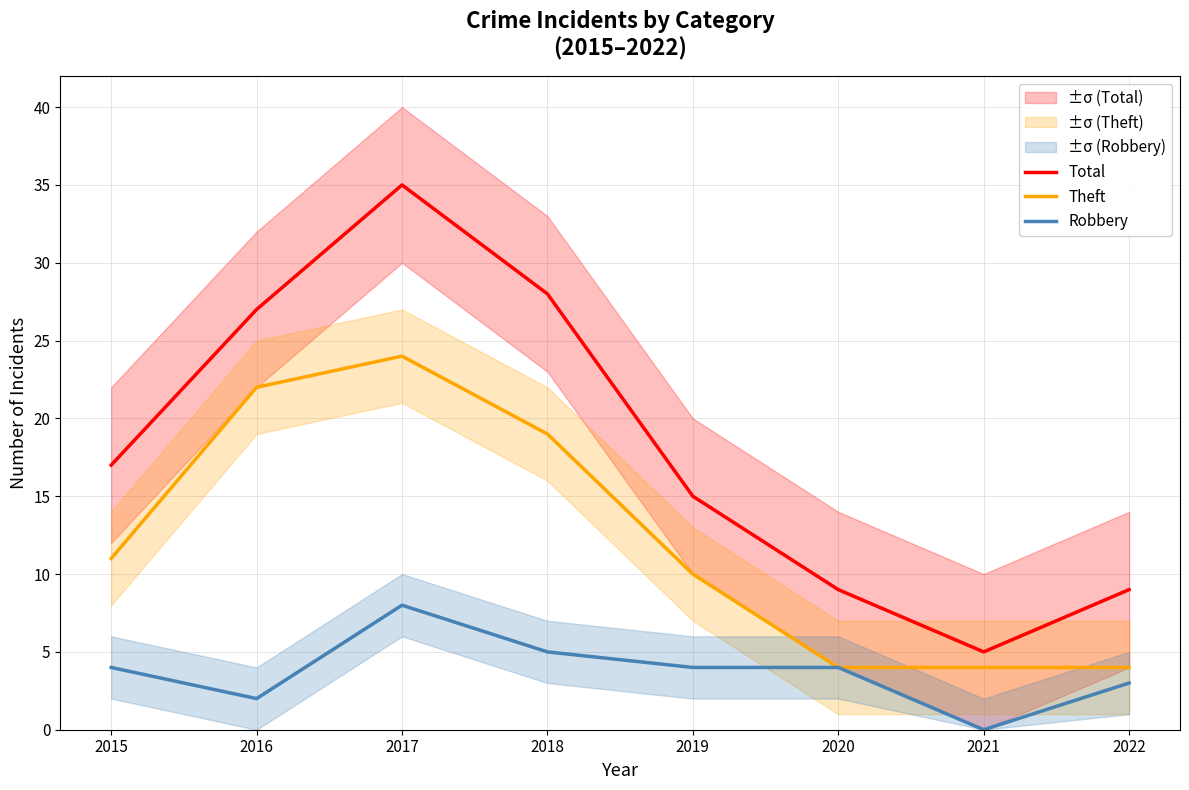

What is the sum of all Theft values?

98